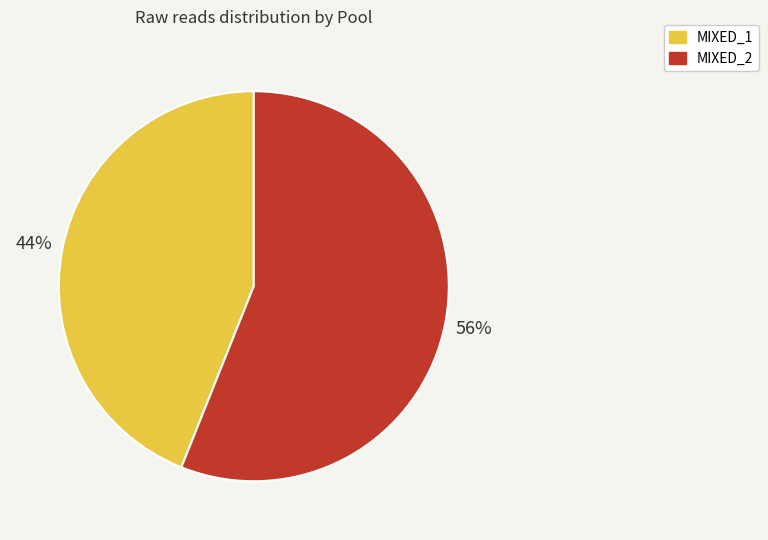

To the nearest percent, what portion does MIXED_1 represent?

44%